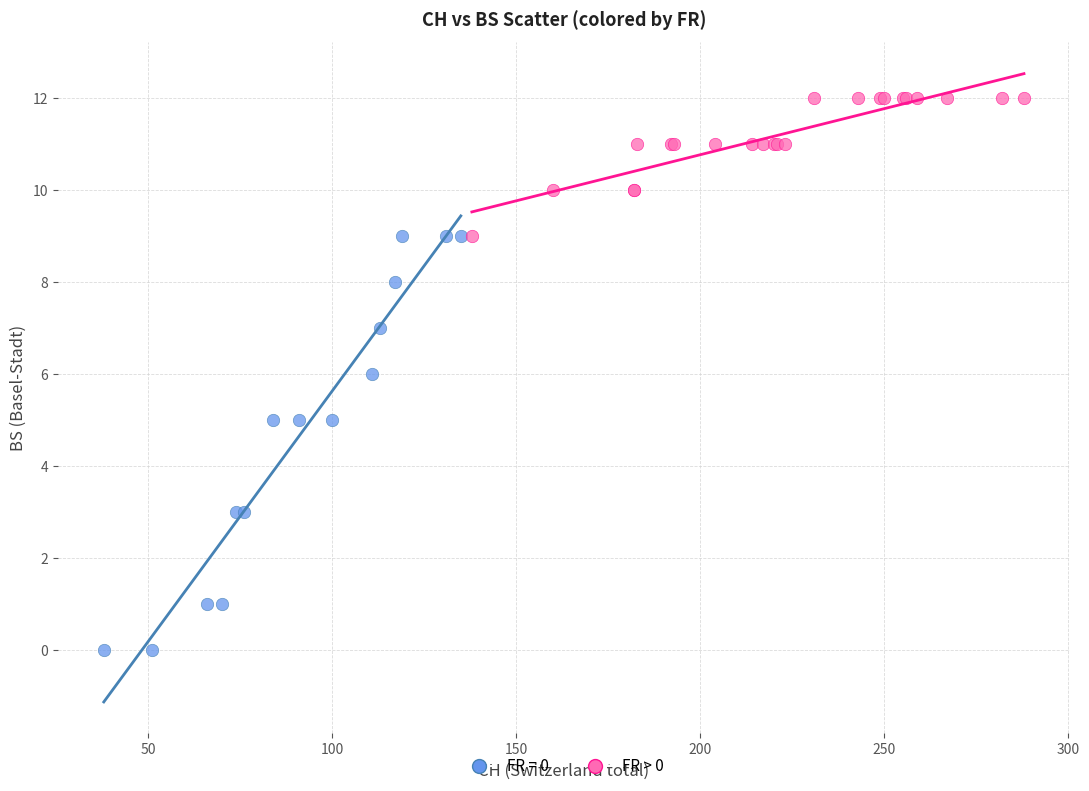

Which series reaches the minimum Y coordinate?

FR = 0